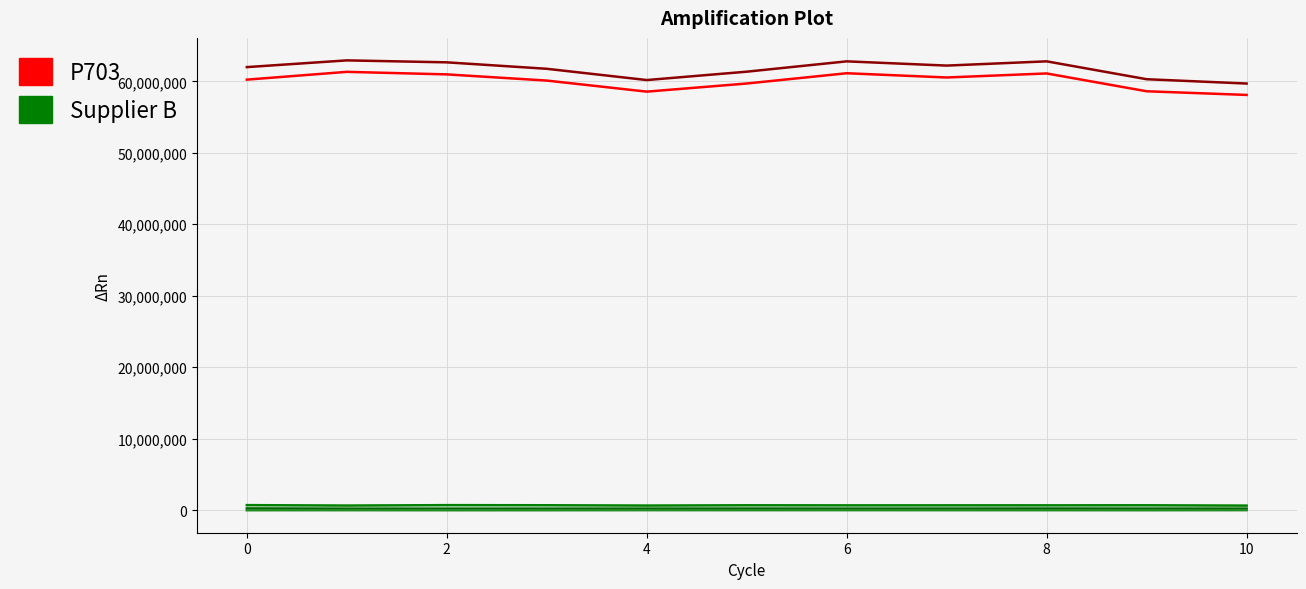

What is the difference between the maximum and minimum values in the Supplier B series?

10876